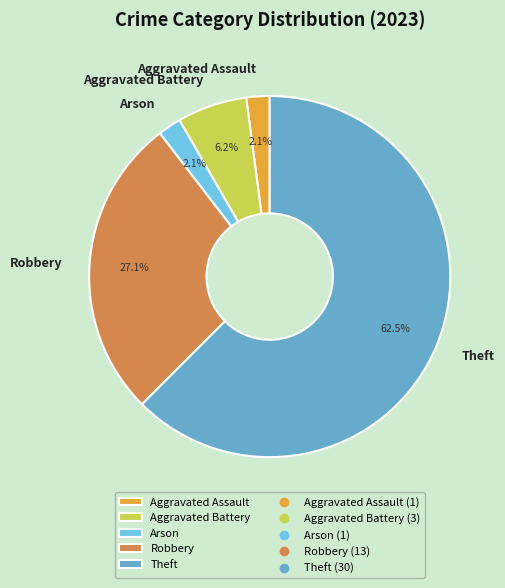

What is the largest slice in the pie chart?

Theft